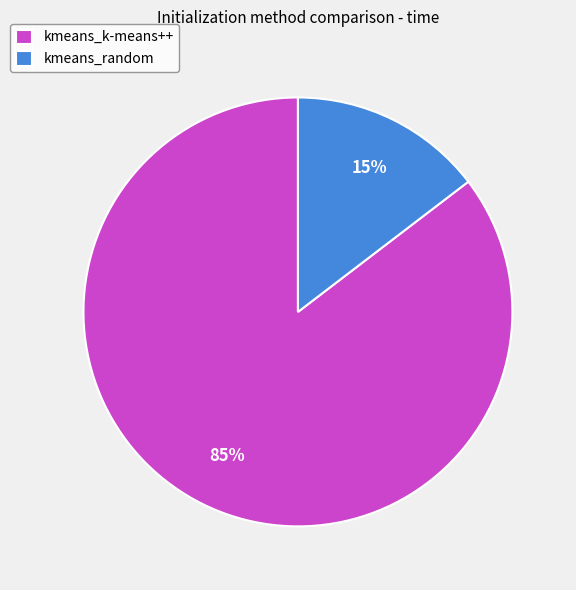

Which category has the smallest portion of the pie?

kmeans_random